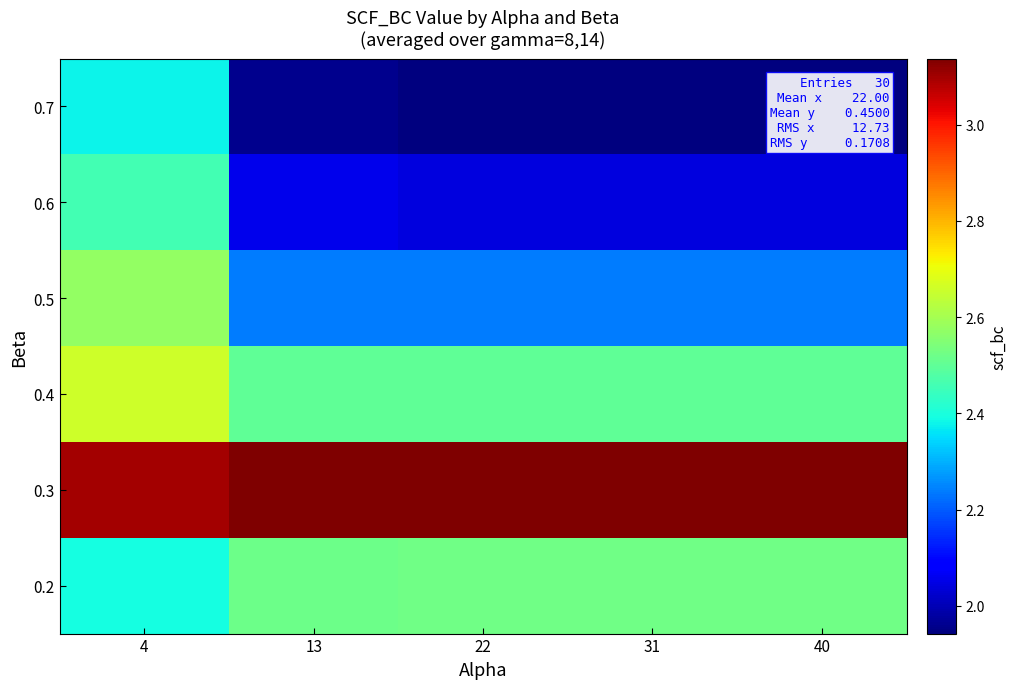

Rank the series at 22 from highest to lowest value.

0.3, 0.2, 0.4, 0.5, 0.6, 0.7